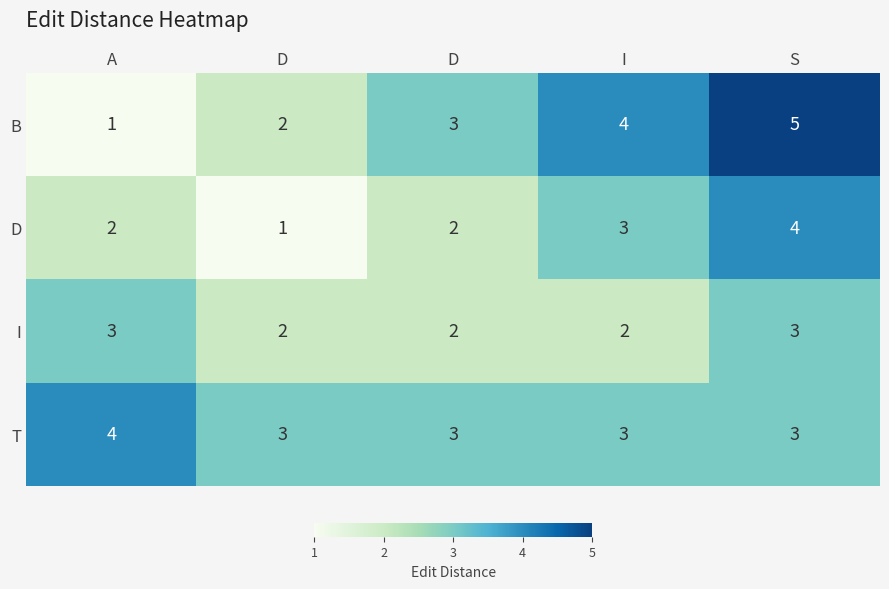

How many values in the D series are below 2?

1